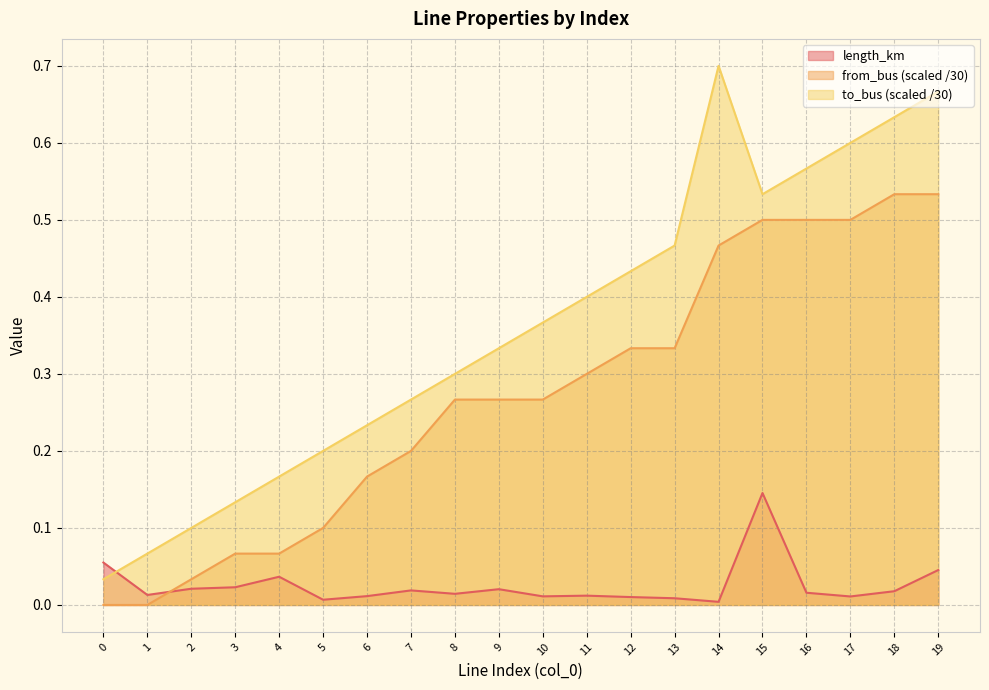

Reading left to right, extract all data points from this chart.

length_km: 0=0.1	1=0.0	2=0.0	3=0.0	4=0.0	5=0.0	6=0.0	7=0.0	8=0.0	9=0.0	10=0.0	11=0.0	12=0.0	13=0.0	14=0.0	15=0.1	16=0.0	17=0.0	18=0.0	19=0.0
from_bus: 0=0.0	1=0.0	2=0.0	3=0.1	4=0.1	5=0.1	6=0.2	7=0.2	8=0.3	9=0.3	10=0.3	11=0.3	12=0.3	13=0.3	14=0.5	15=0.5	16=0.5	17=0.5	18=0.5	19=0.5
to_bus: 0=0.0	1=0.1	2=0.1	3=0.1	4=0.2	5=0.2	6=0.2	7=0.3	8=0.3	9=0.3	10=0.4	11=0.4	12=0.4	13=0.5	14=0.7	15=0.5	16=0.6	17=0.6	18=0.6	19=0.7